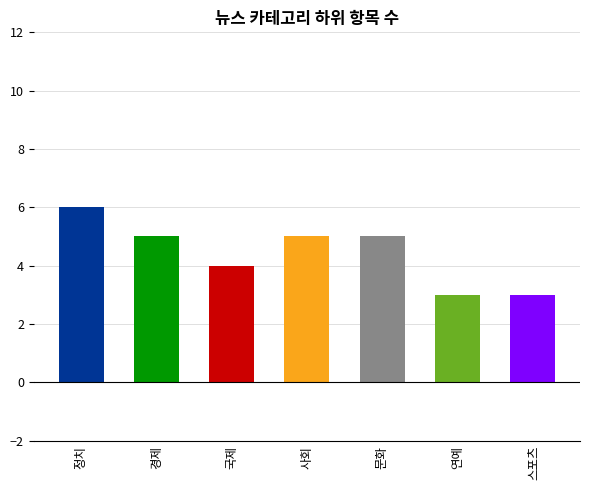

What is the label of the 3rd bar from the right?

문화